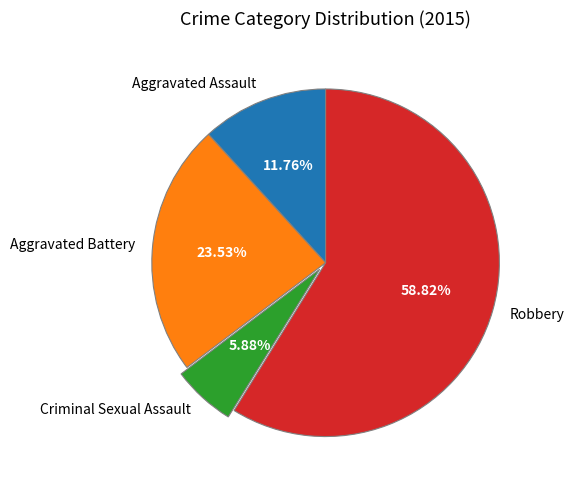

Does Robbery represent more than half of the total?

Yes